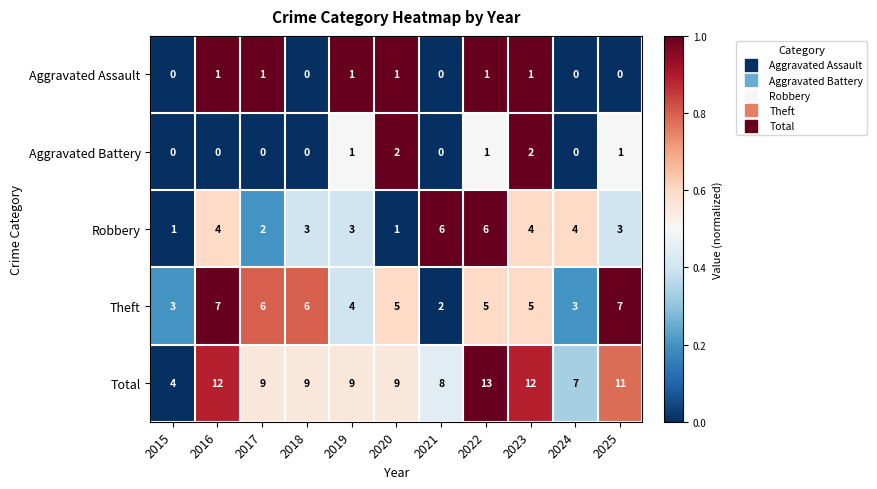

Which category has the highest value in the Total series?

2022